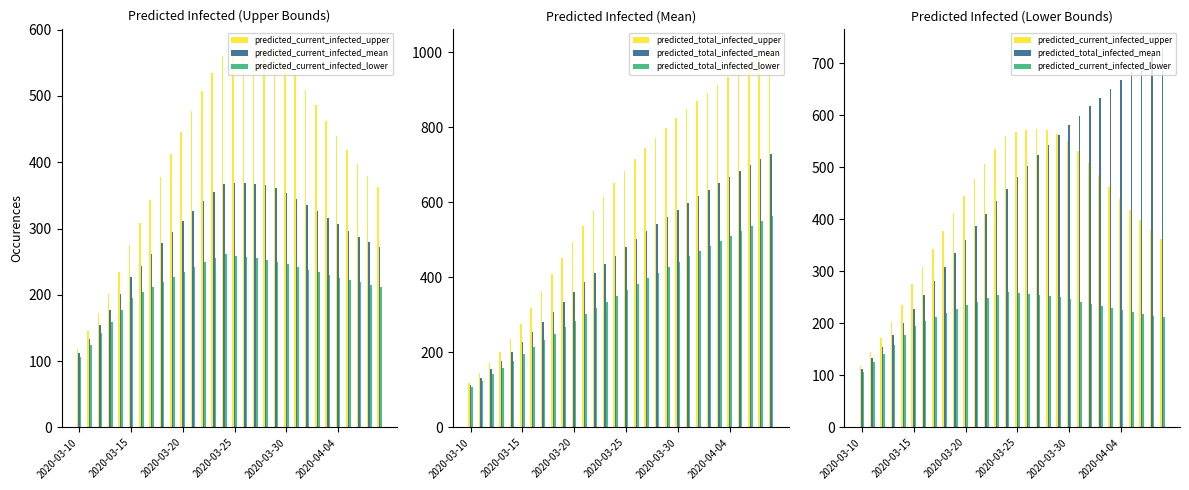

True or false: predicted_total_infected_lower has a value of 736 at 19.

False